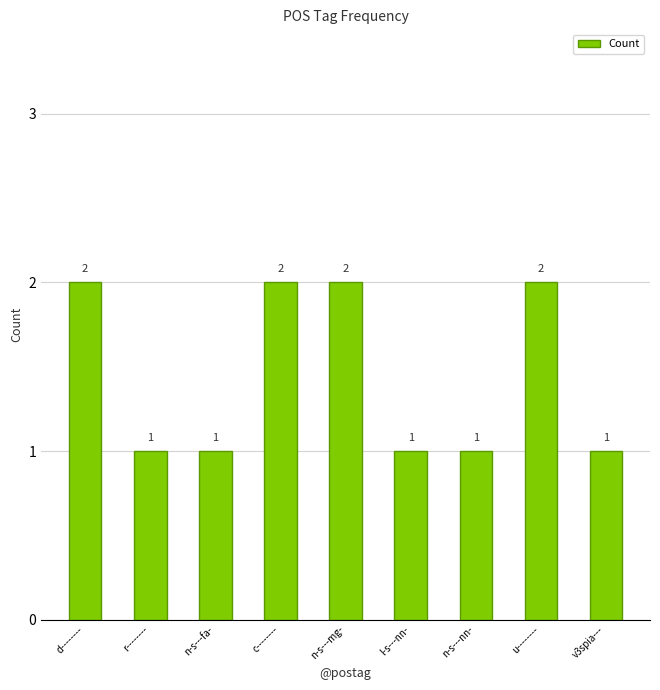

What is the ratio of the value at n-s---mg- to the value at c--------?

1.0